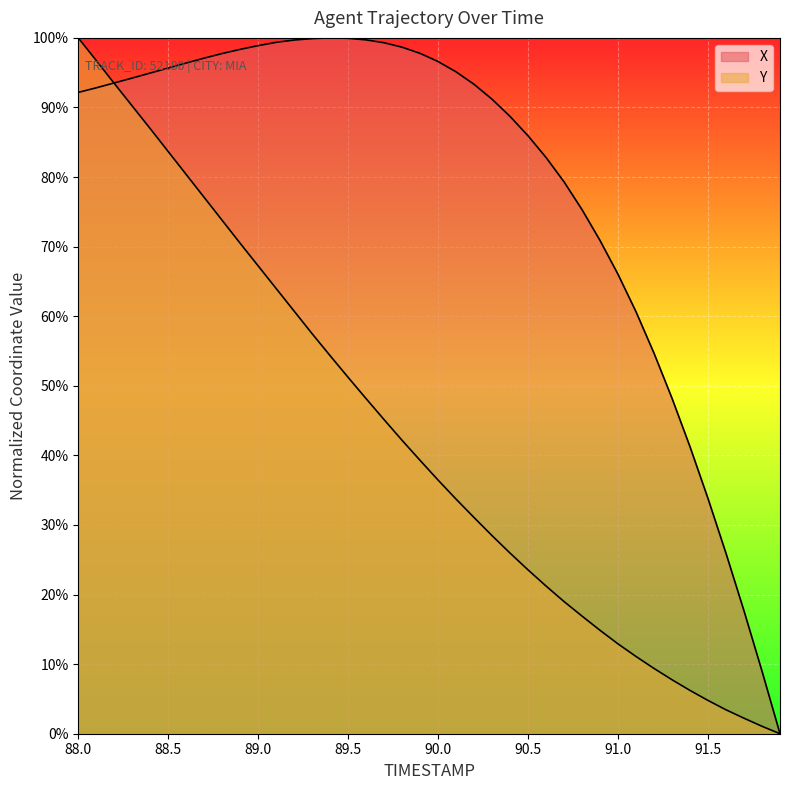

What is the average value of the X series?

0.8